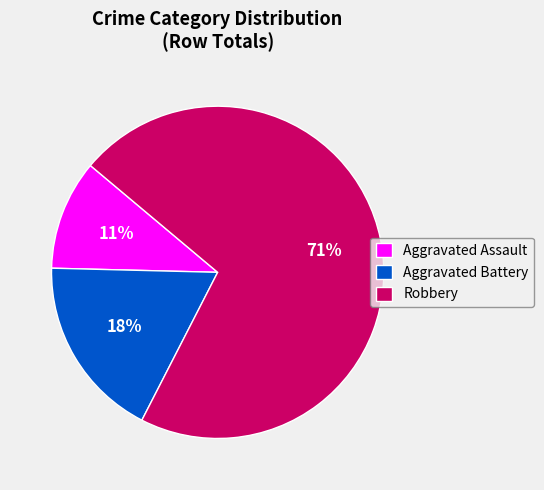

Which has a higher value, Aggravated Assault or Aggravated Battery?

Aggravated Battery